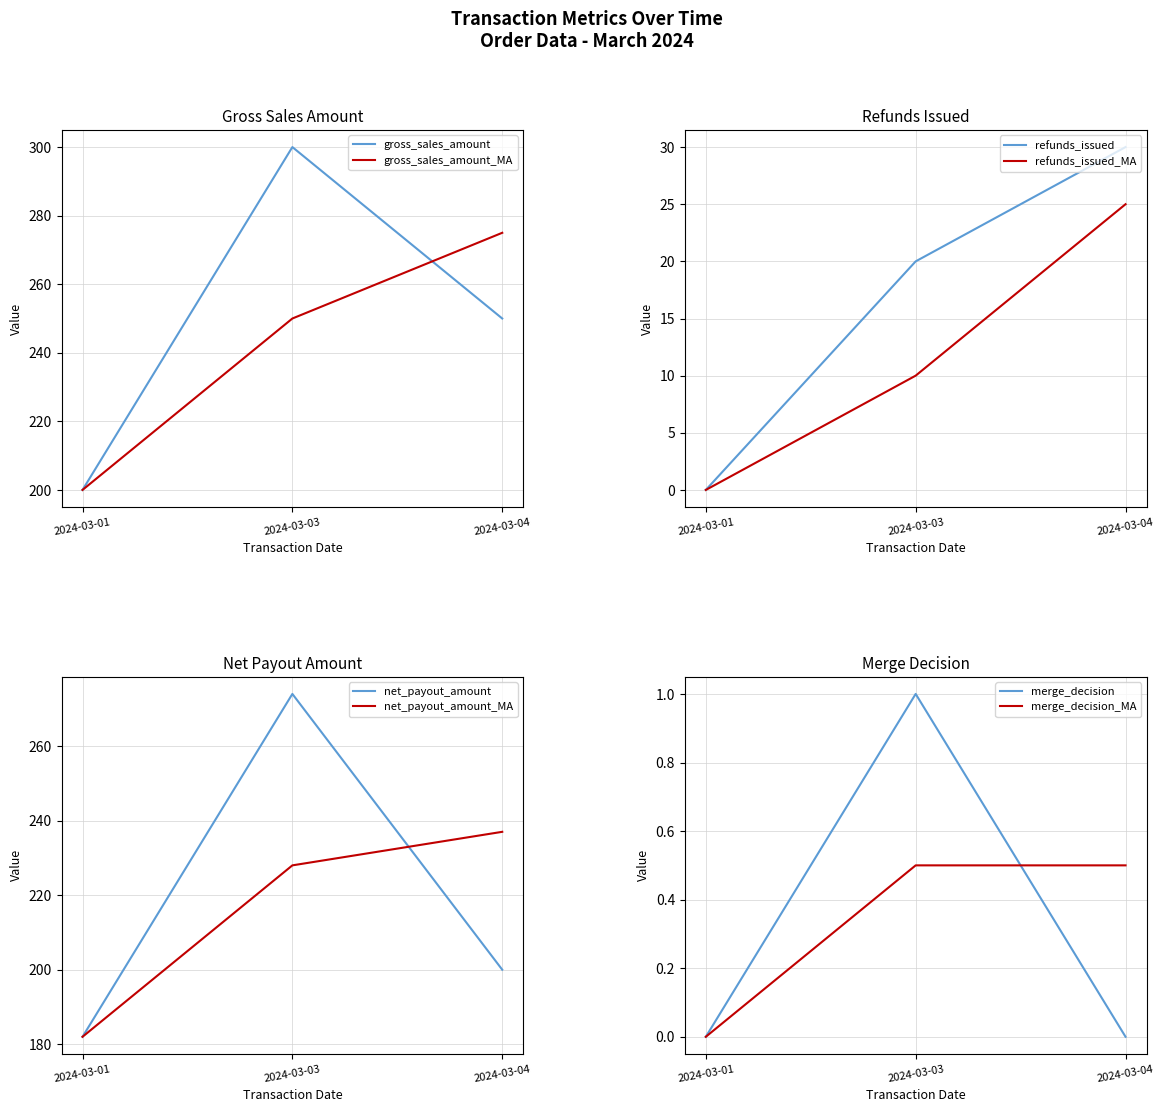

List the labels in order of gross_sales_amount value, largest first.

2024-03-03, 2024-03-04, 2024-03-01